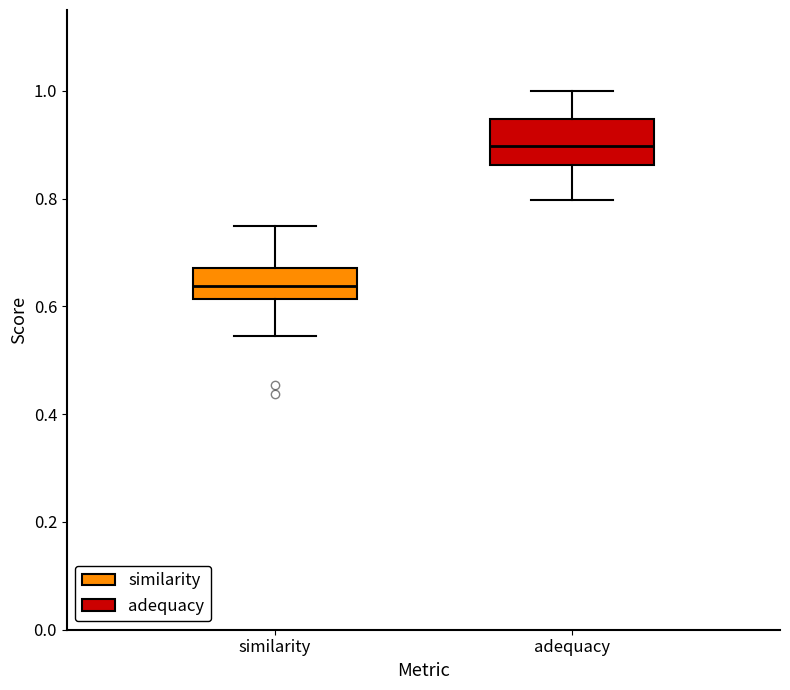

Where does the upper whisker of the box for adequacy end on the y-axis? The values are not printed on the chart, so give them approximately, as read against the axis.

1.00